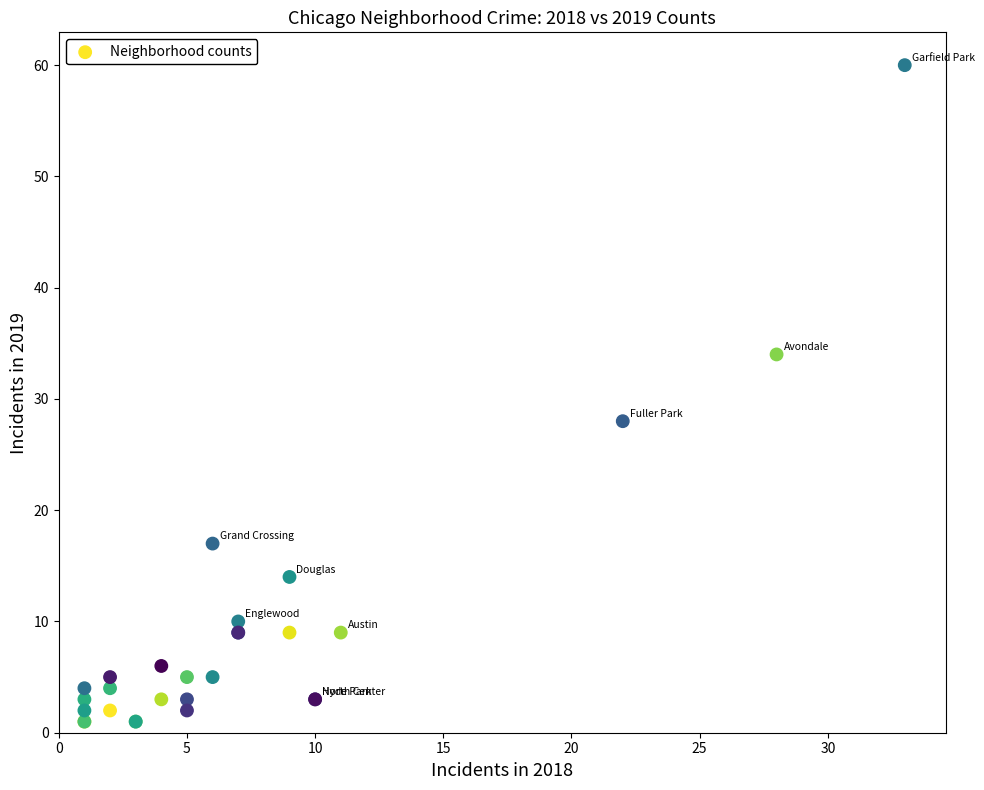

What Y value in the scatter plot is closest to 30?

28